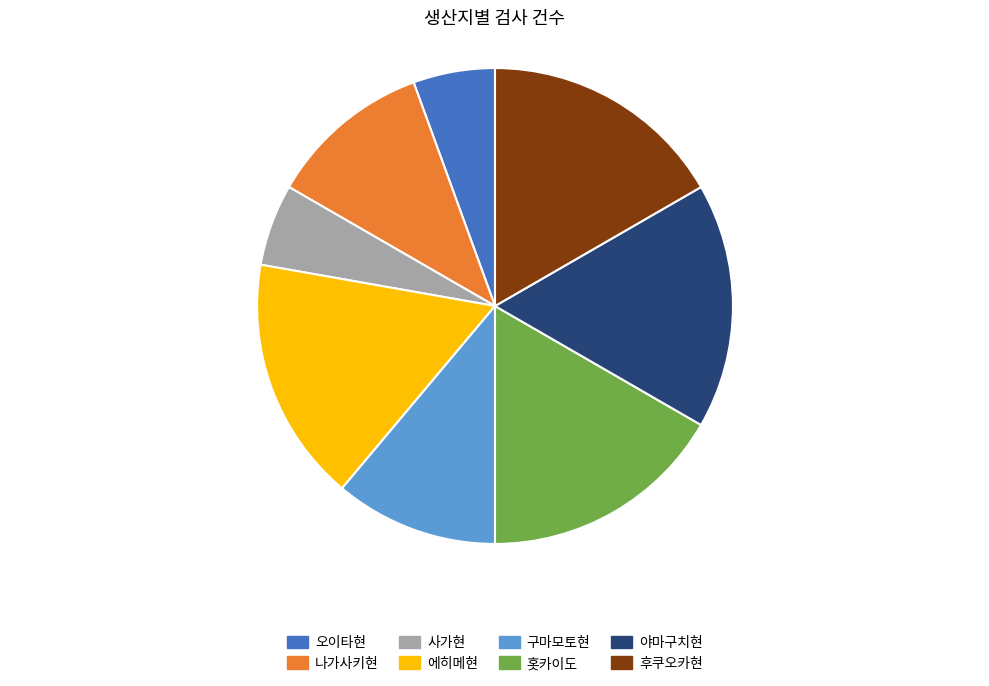

Count the number of slices in the pie.

8